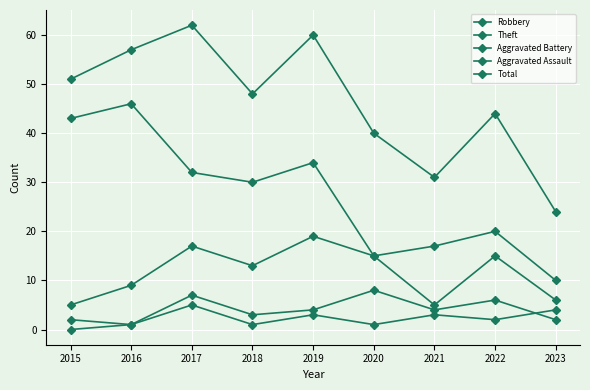

True or false: Total has a value of 78 at 2022.

False